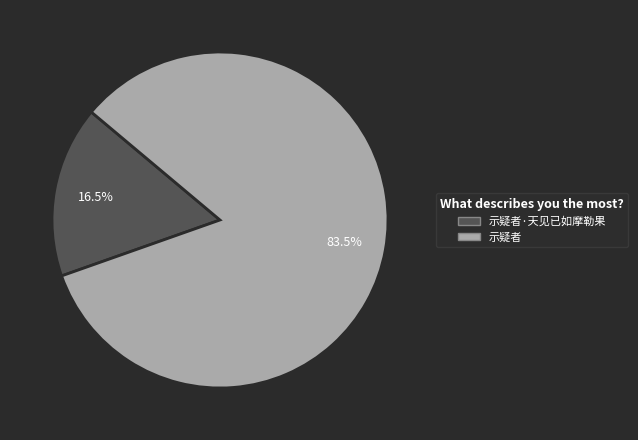

Which slice is the largest?

示疑者